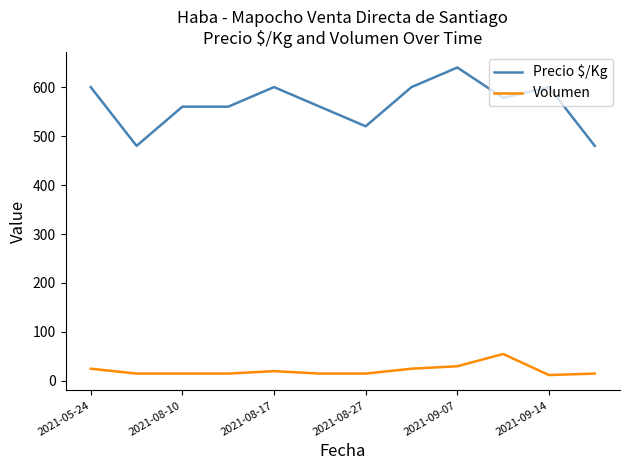

True or false: Volumen and Precio $/Kg intersect in this chart.

False